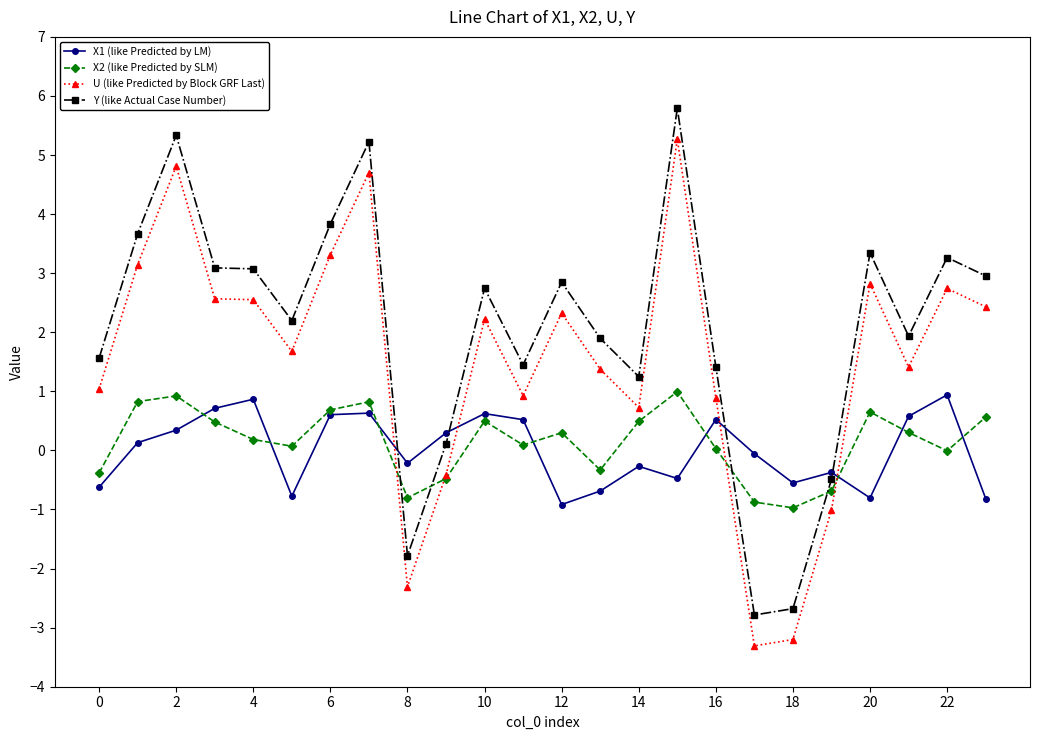

True or false: X1 (like Predicted by LM) has more than 0 interior local peaks.

True